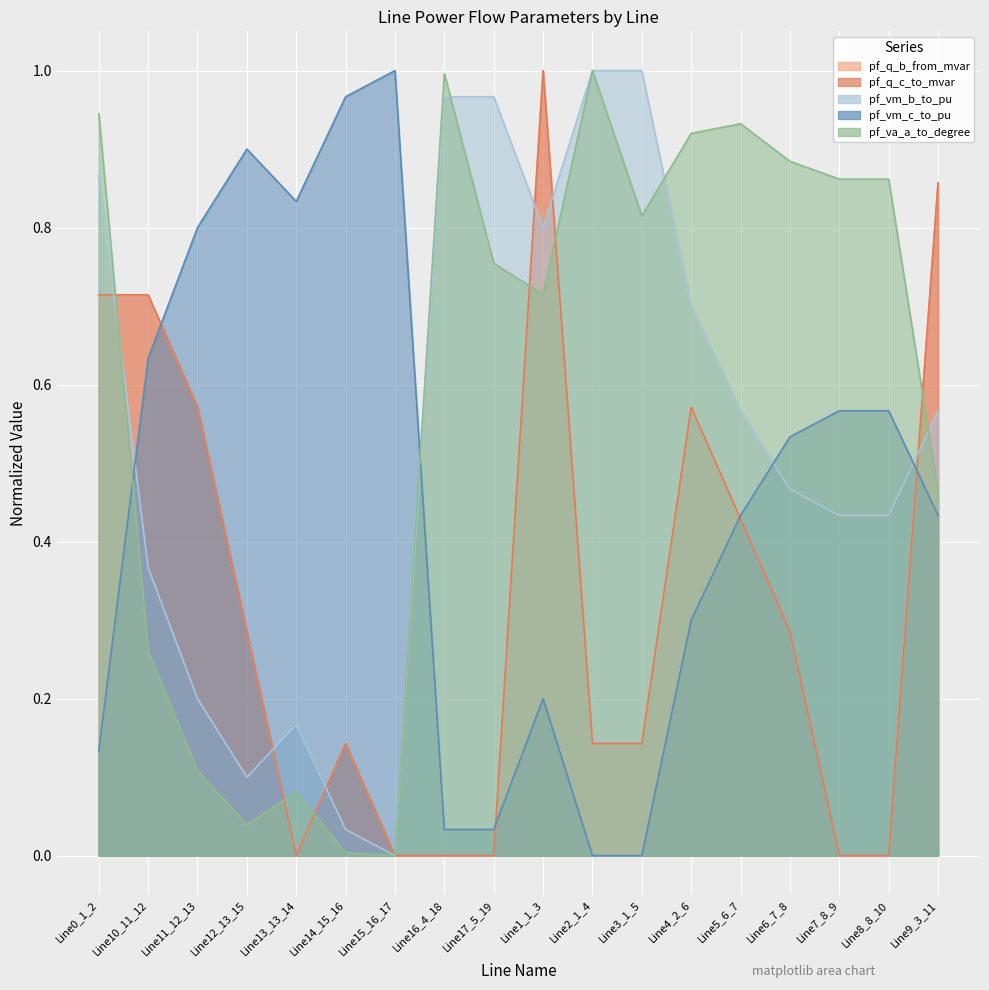

What is the highest value of the pf_q_c_to_mvar series?

1.0